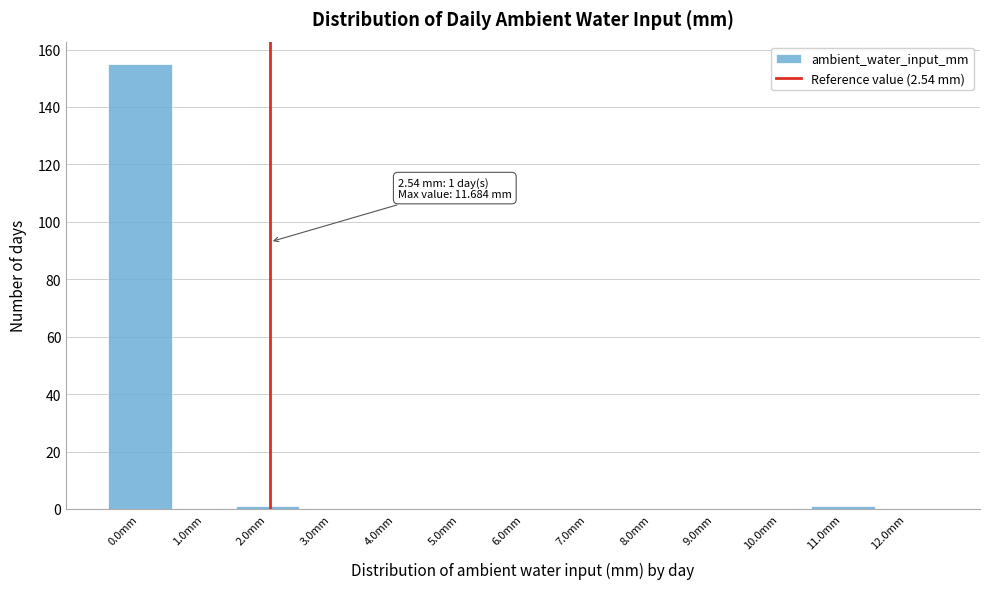

Reading right to left, list all the values displayed in this chart.

12.0mm=0	11.0mm=1	10.0mm=0	9.0mm=0	8.0mm=0	7.0mm=0	6.0mm=0	5.0mm=0	4.0mm=0	3.0mm=0	2.0mm=1	1.0mm=0	0.0mm=155